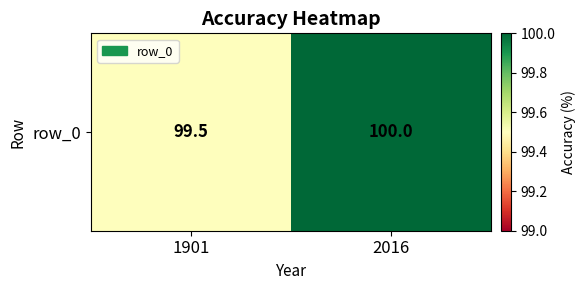

What is the minimum value shown in the chart?

99.5